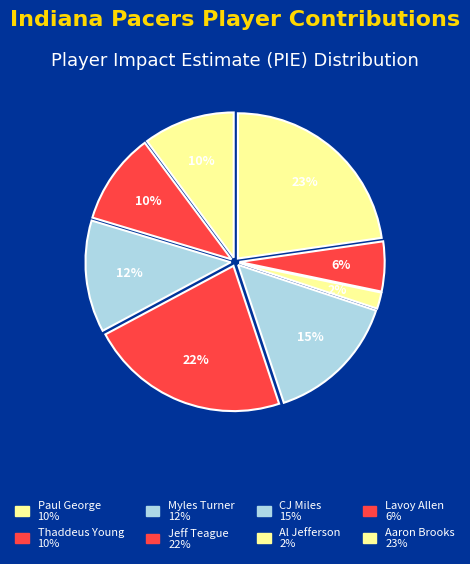

How many slices are in this pie chart?

8